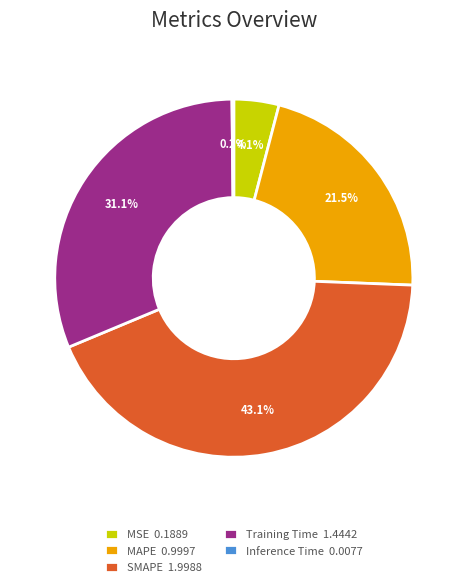

Which has a higher value, Training Time 1.4442 or MAPE 0.9997?

Training Time 1.4442